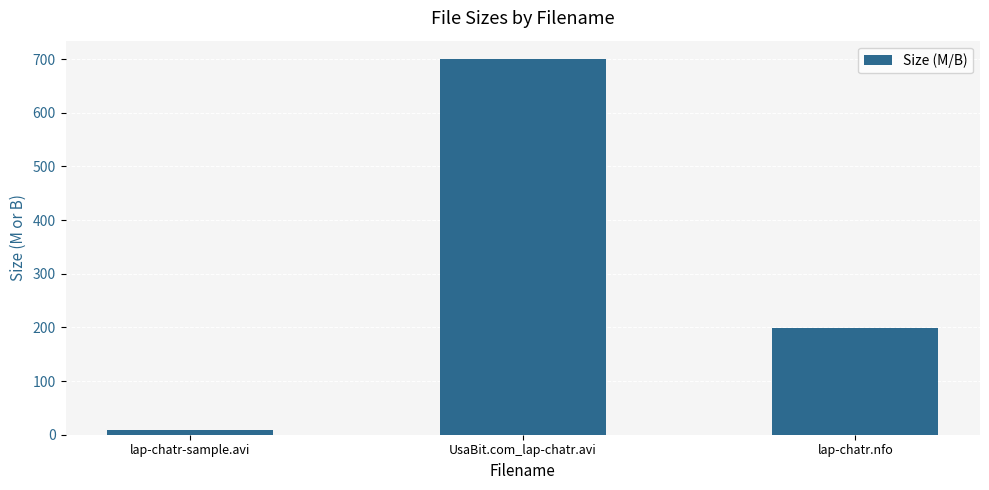

What is the average value?

302.3